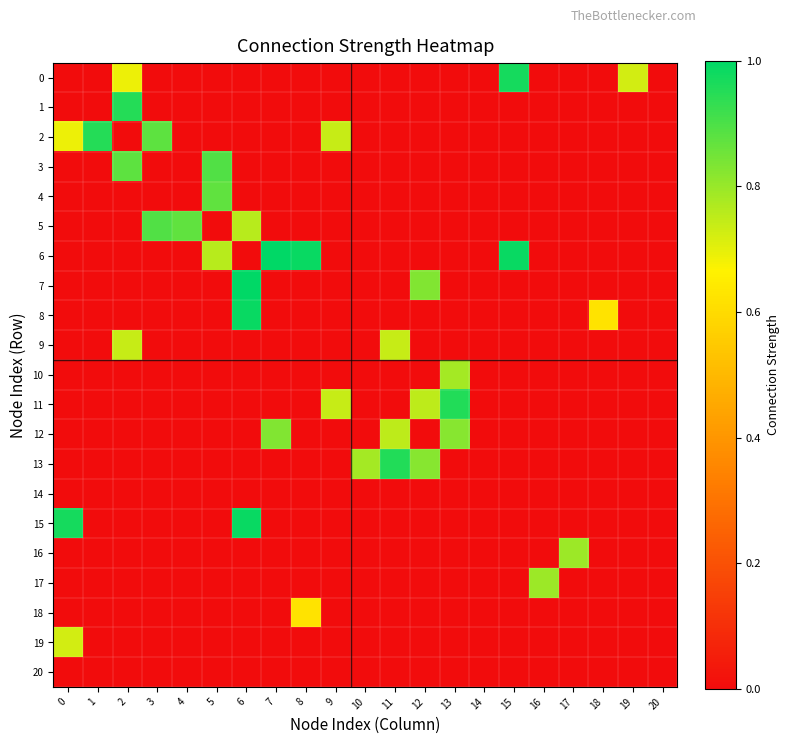

What is the spread (max minus min) of values at 0?

1.0